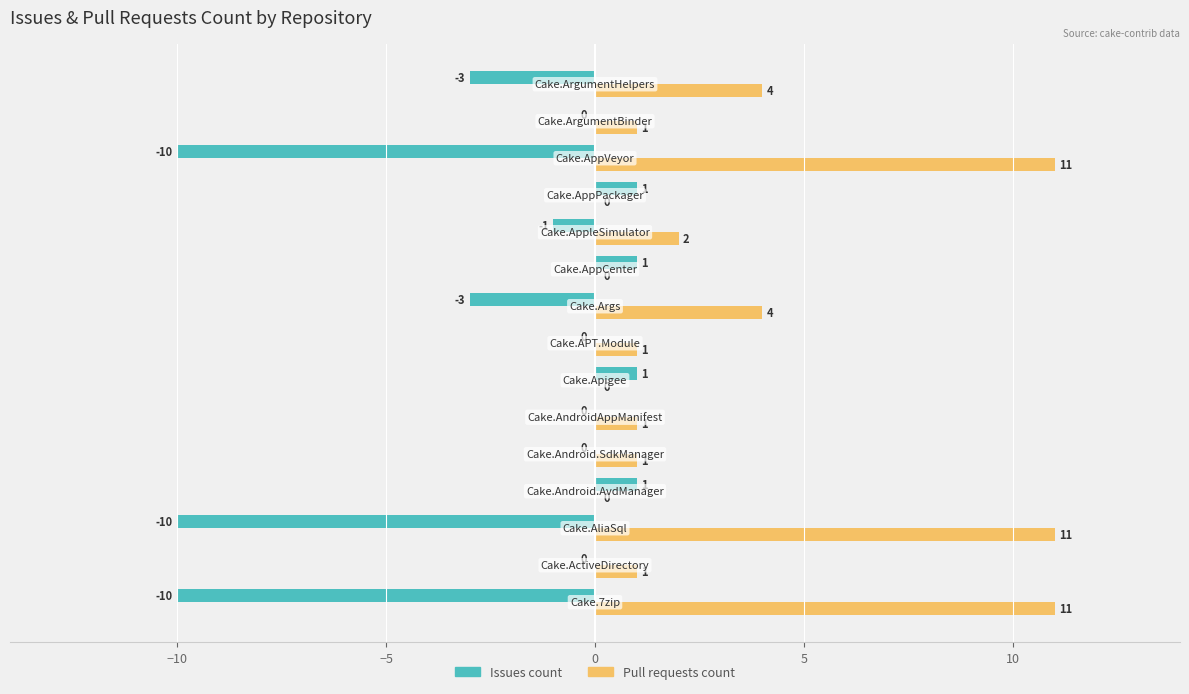

What is the greatest value displayed?

11